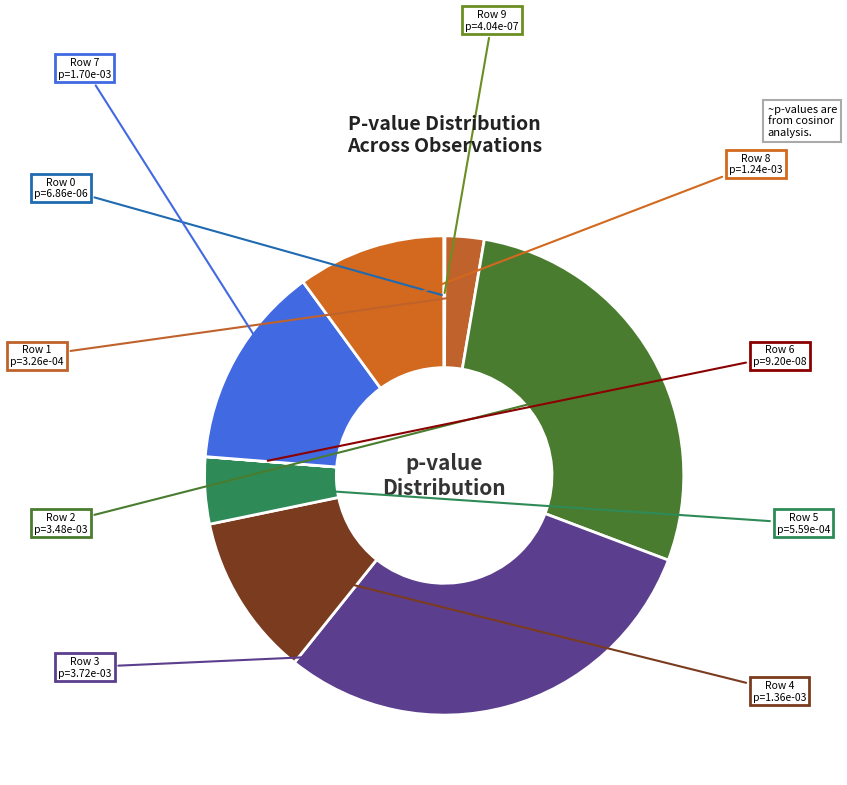

Is there any slice that represents more than half of the pie?

No